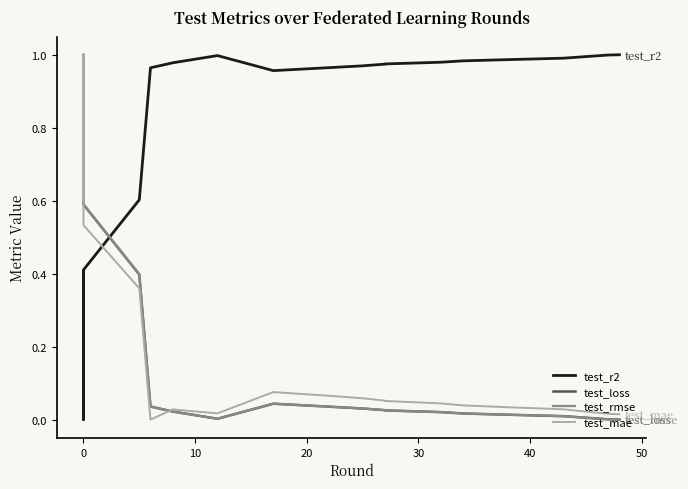

At how many categories does at least one series exceed 0?

20